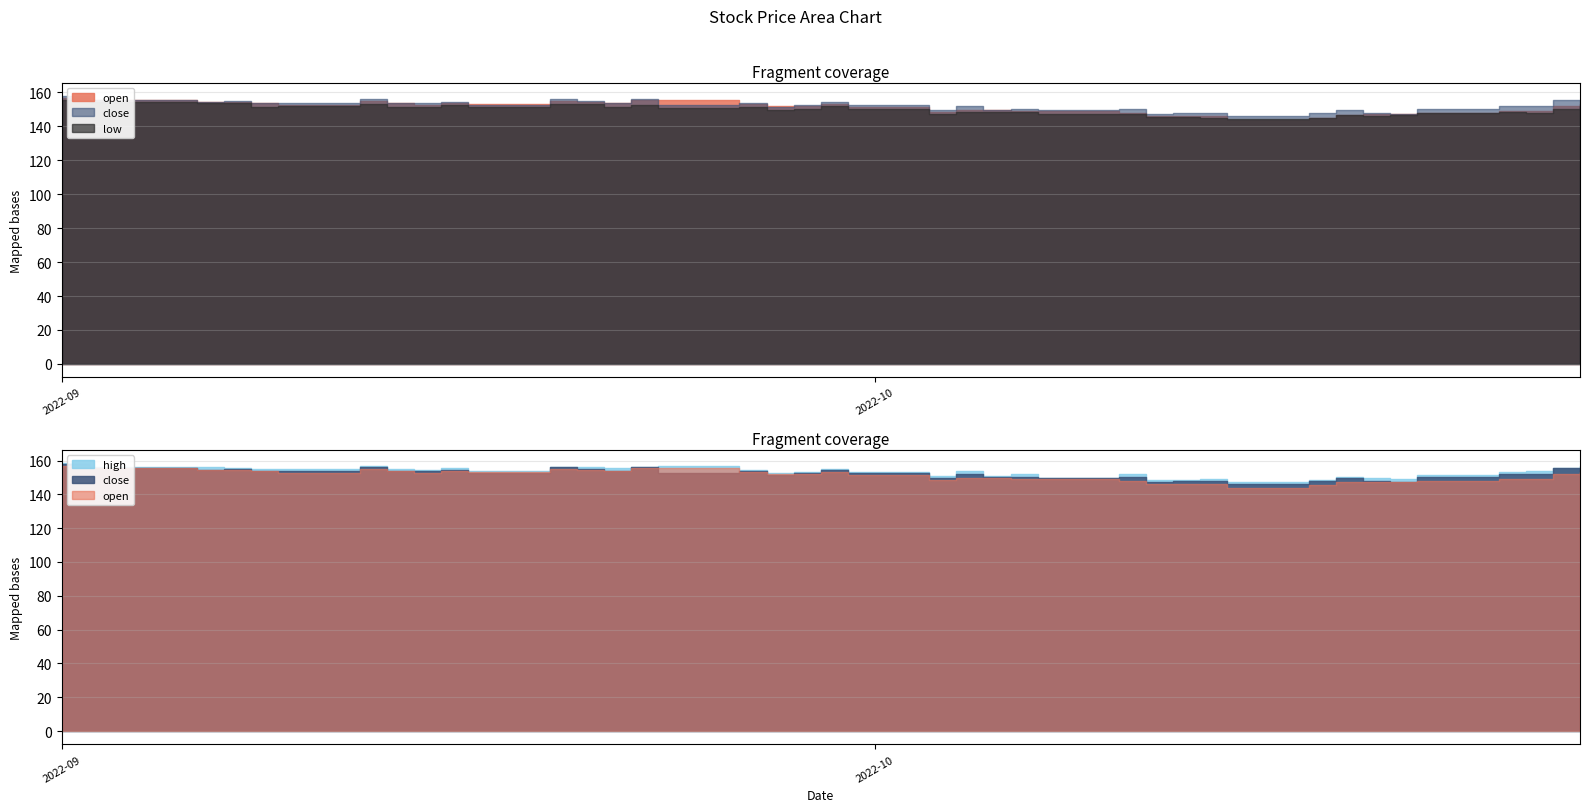

Does the chart have visible grid lines?

Yes